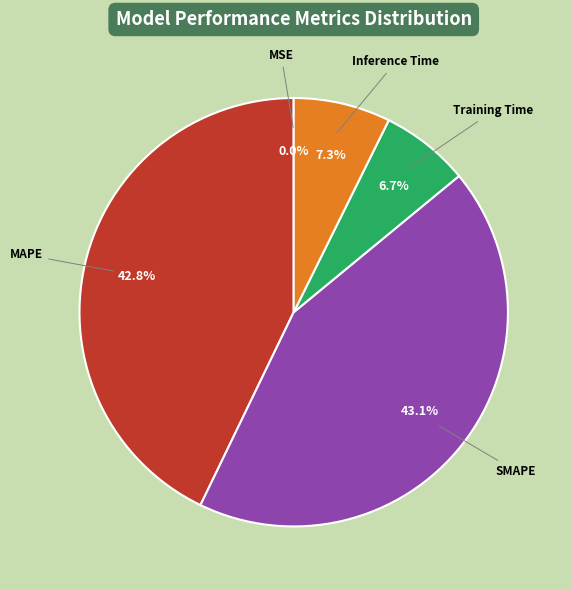

To the nearest percent, what is the average slice percentage?

20%